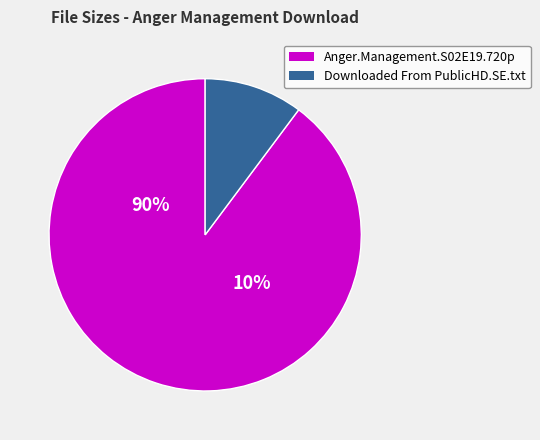

To the nearest percent, what is the combined percentage of Anger.Management.S02E19.720p.HDTV.x264 and Downloaded From PublicHD.SE.txt?

100%